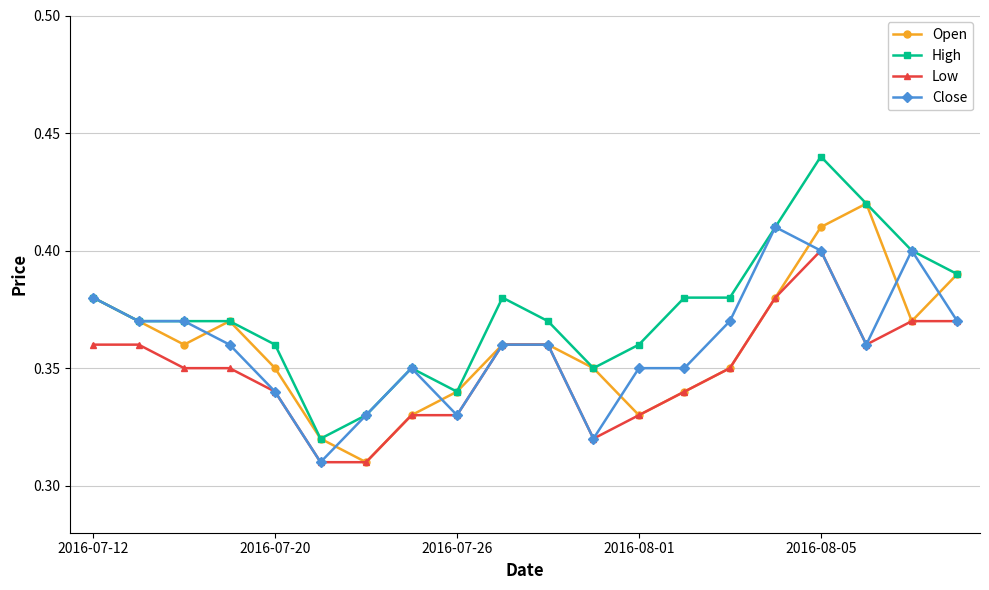

Rank the series by their maximum value, from highest to lowest.

High, Open, Close, Low